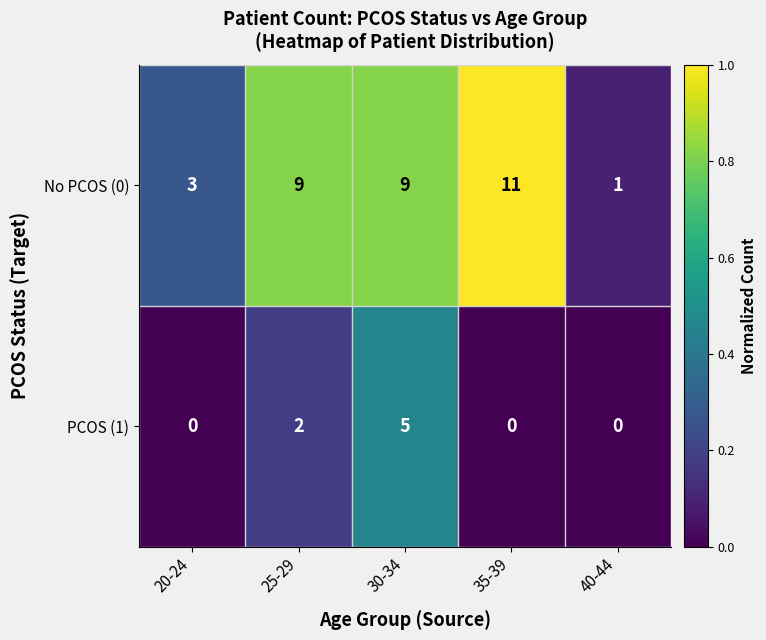

Count the No PCOS (0) values in the range 3 to 9.

3